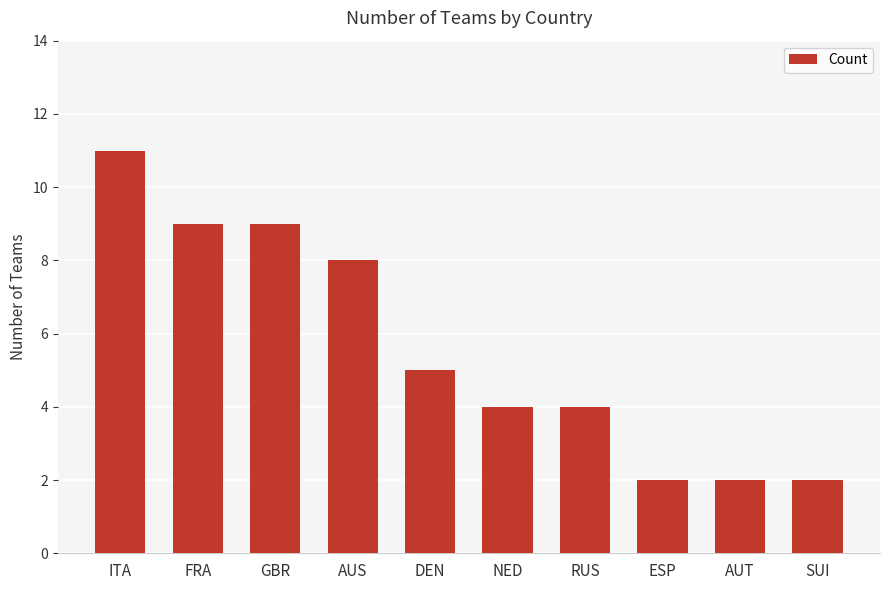

At which category does the chart reach its peak across all series?

ITA